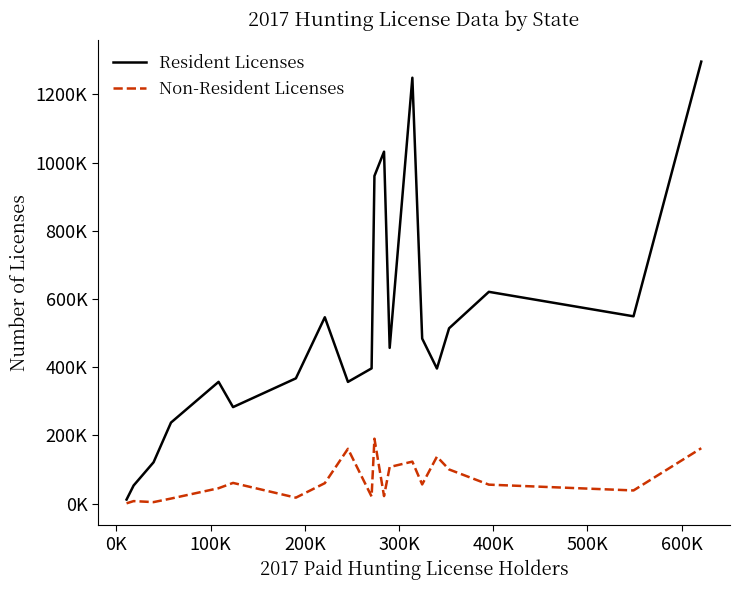

Does the chart have visible grid lines?

No